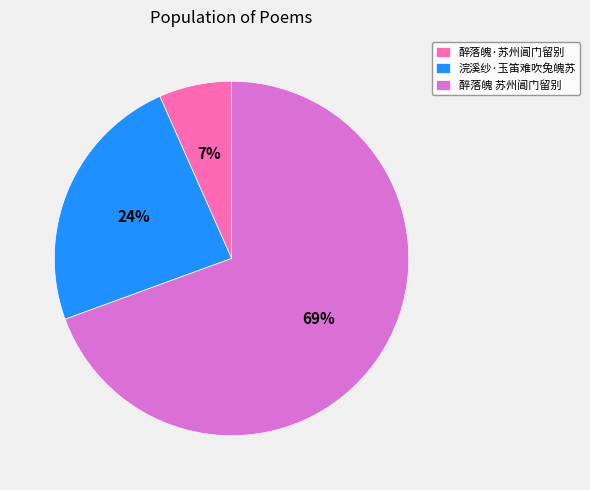

How many slices are in this pie chart?

3